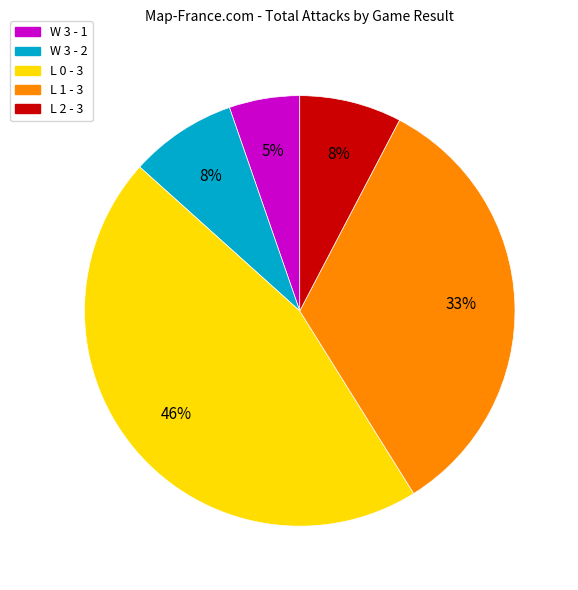

Is there any slice that represents more than half of the pie?

No